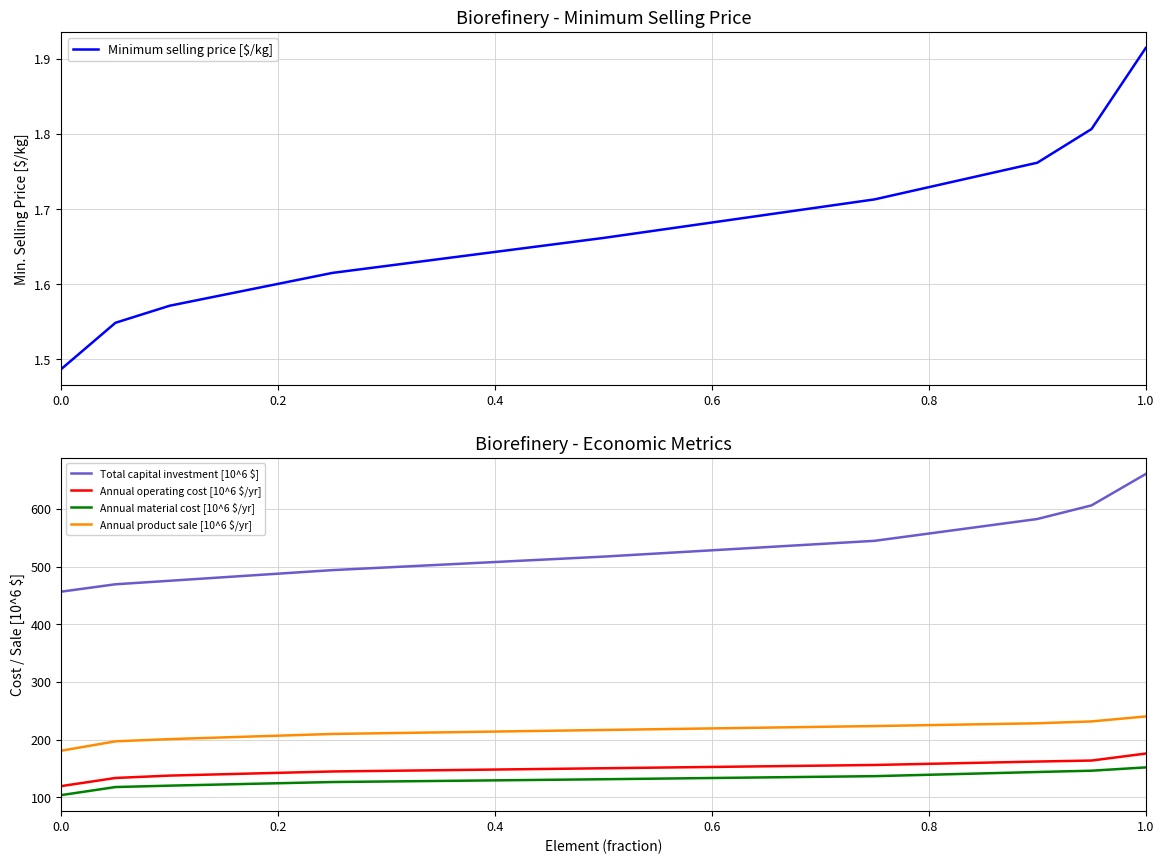

What value does the Annual product sale [10^6 $/yr] series have at 0.0?

180.9